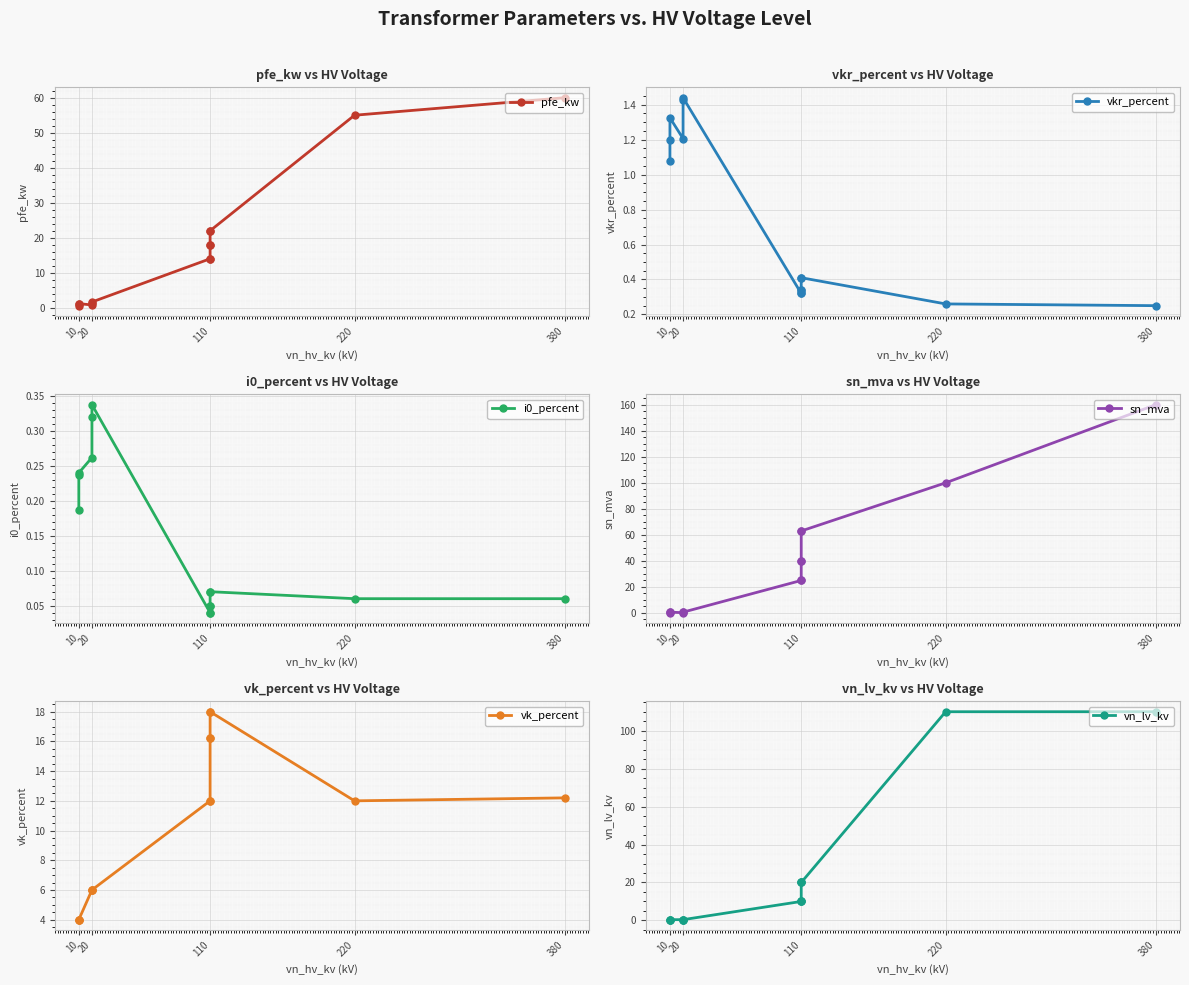

What is the difference between the maximum and minimum values in the vn_lv_kv series?

109.6